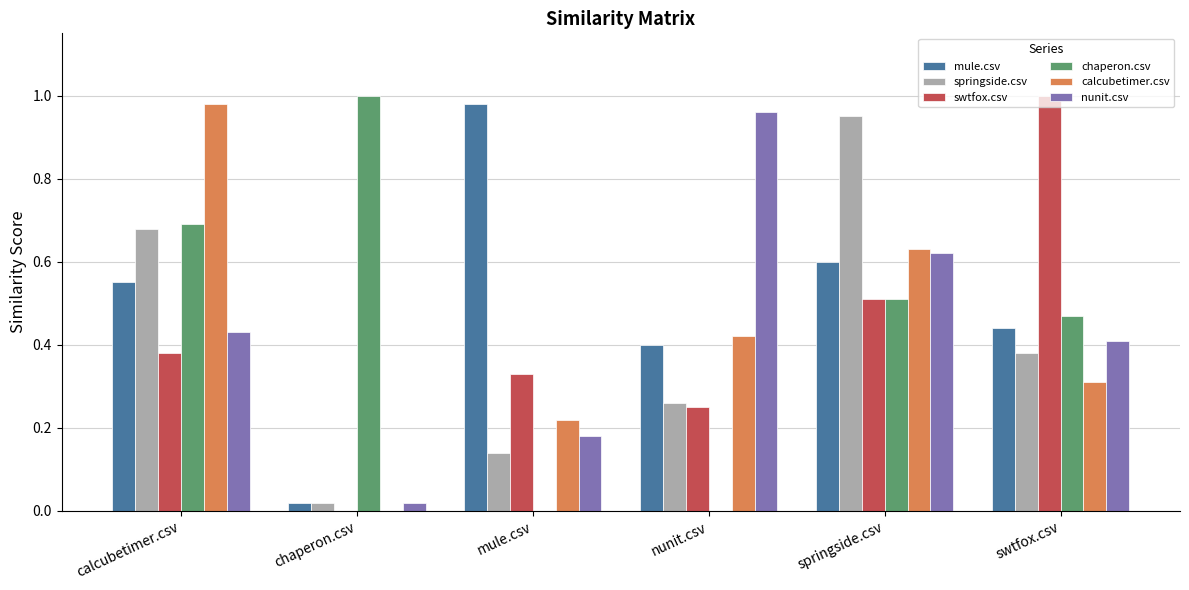

How many groups of bars are there?

6